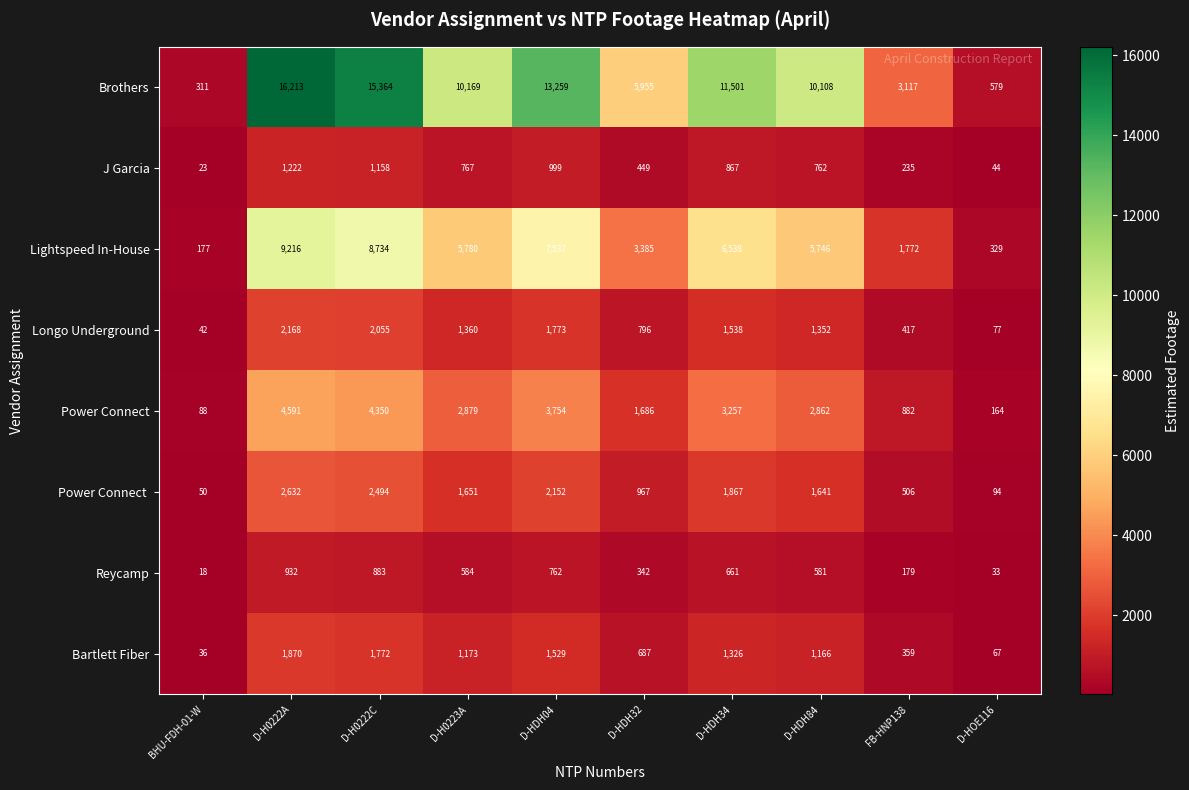

At which category is the sum across all series the highest?

D-H0222A